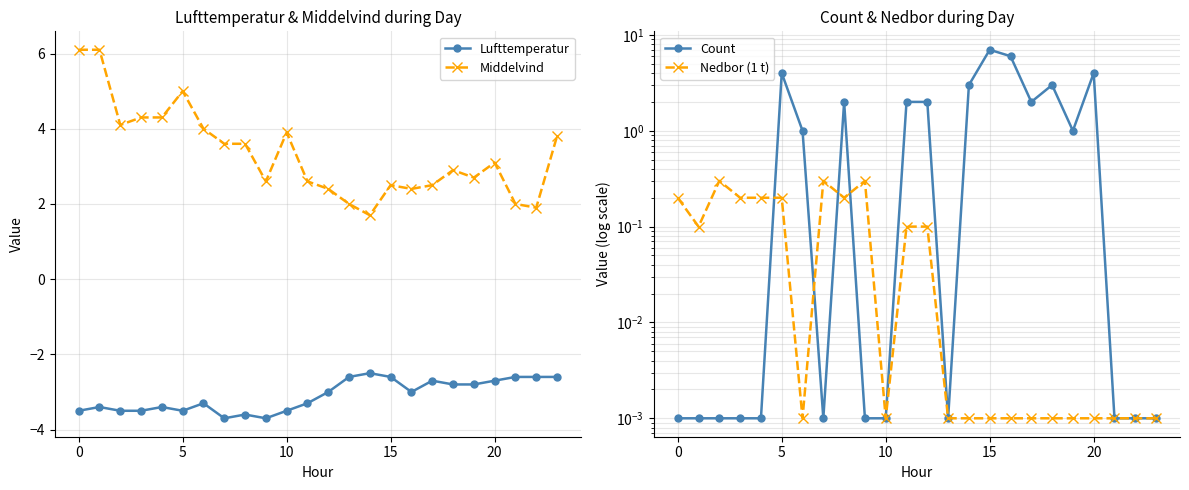

Which series has the largest range (max minus min)?

Count